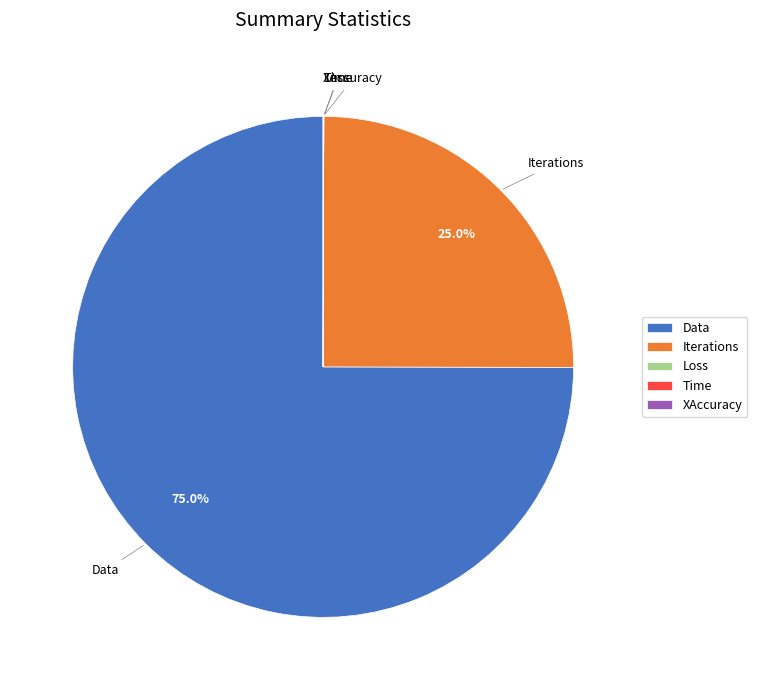

Which category accounts for the majority?

Data